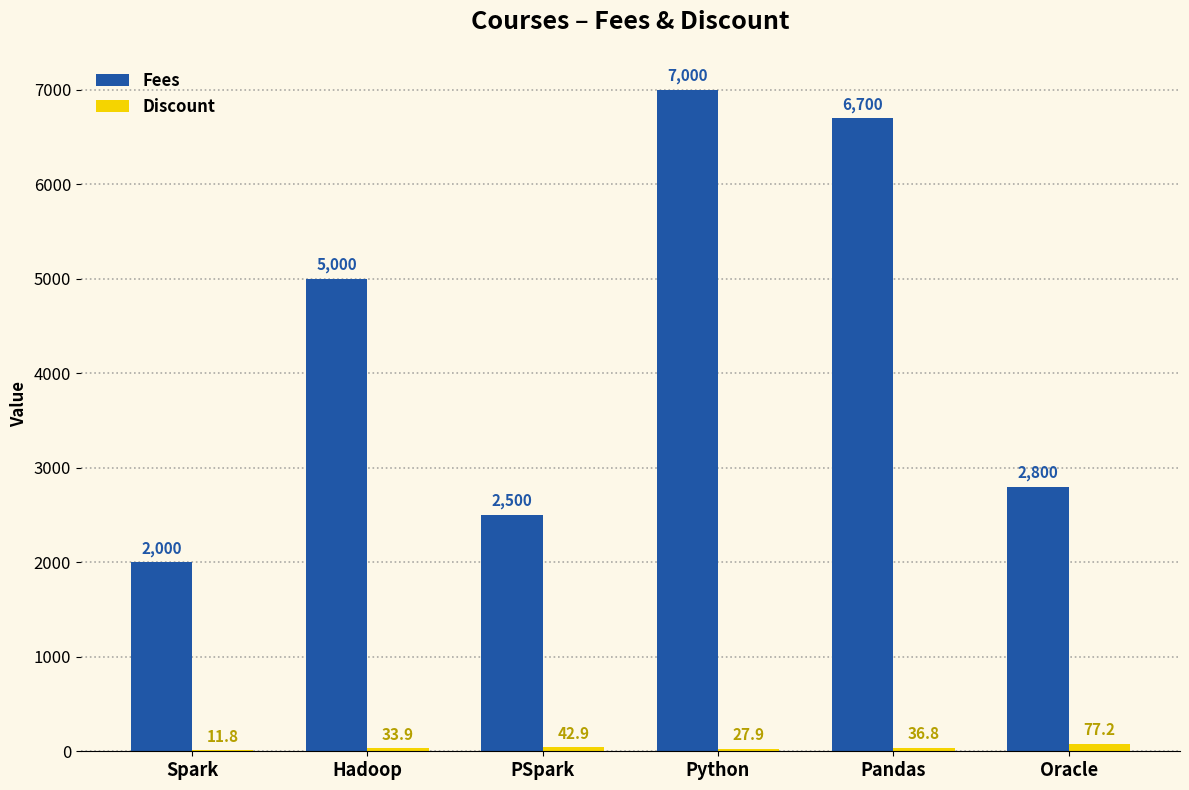

Between PSpark and Python, which series saw the biggest shift?

Fees